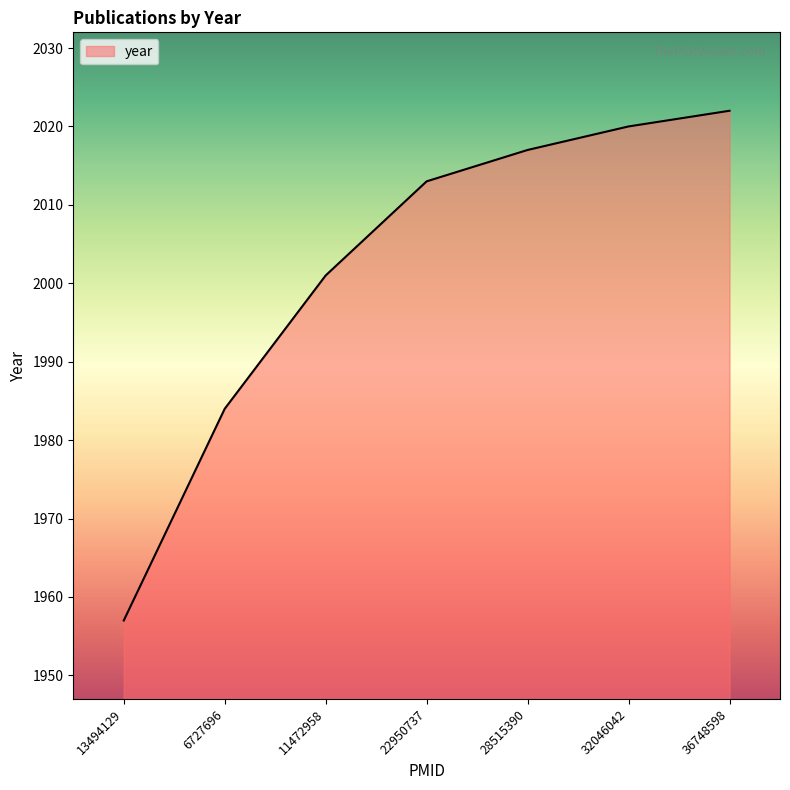

Reading right to left, extract all data points from this chart.

2022	2020	2017	2013	2001	1984	1957